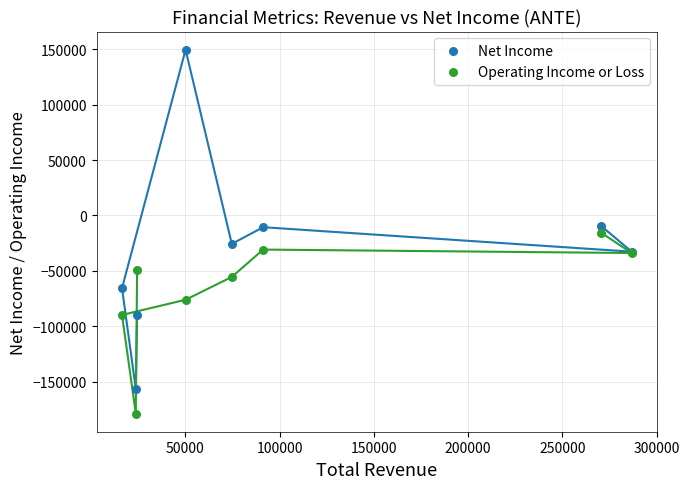

Which series contains the lowest Y value?

Operating Income or Loss